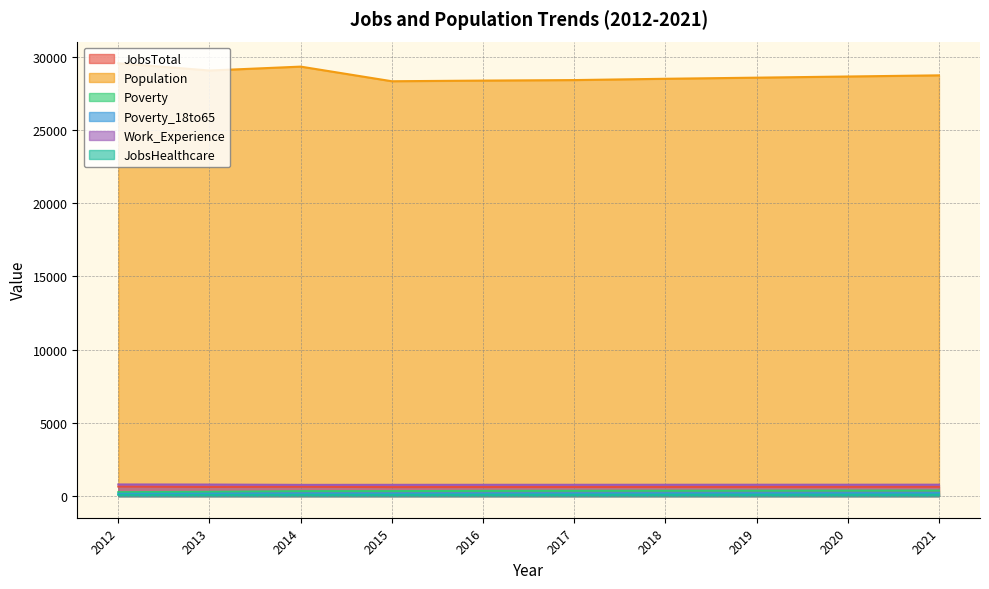

Is it true that Population equals 28494 at 2018?

True